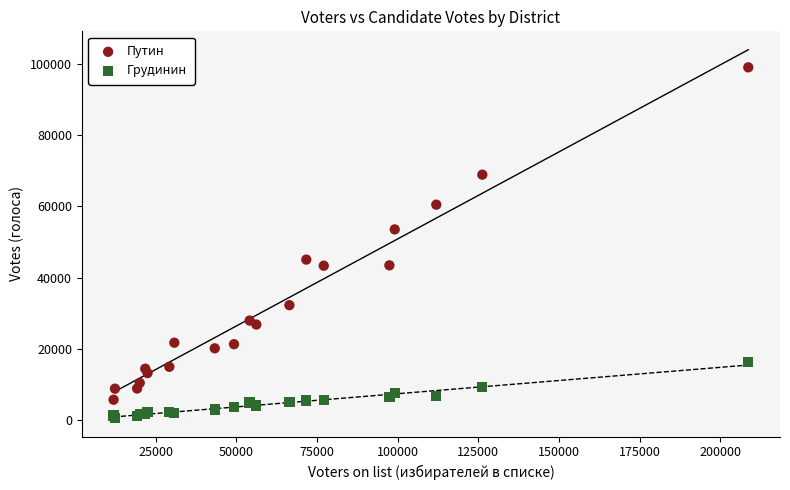

In the Путин series, what Y value is closest to 52410?

53563